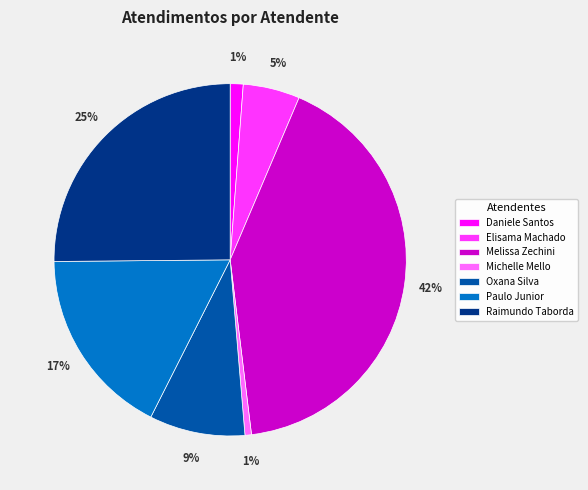

To the nearest percent, what is the difference between the largest and smallest slice percentages?

41%